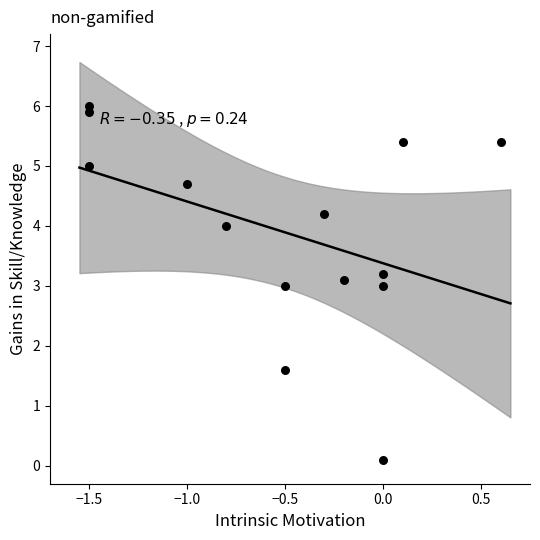

What is the range of X values (max minus min)?

2.1